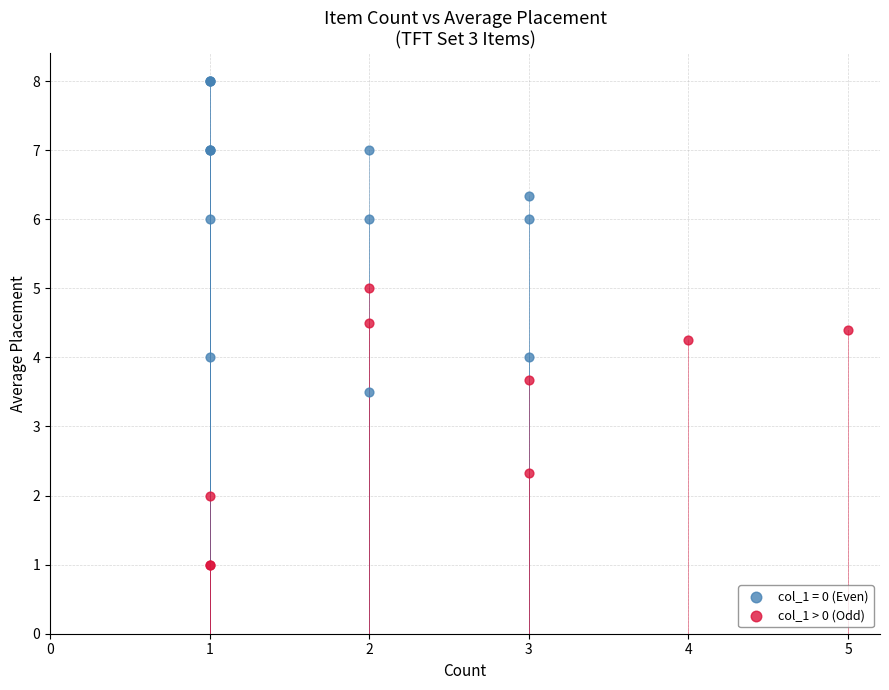

Which series reaches the maximum Y coordinate?

col_1 = 0 (Even)